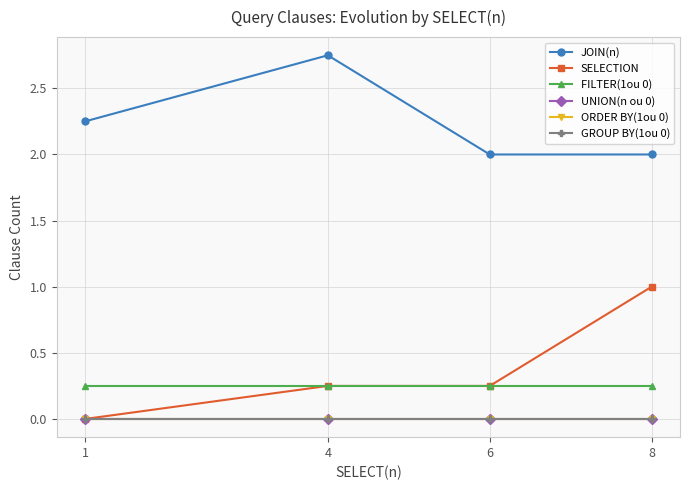

Reading left to right, what are all the values shown in this chart?

JOIN(n): 2.2	2.8	2.0	2.0
SELECTION: 0.0	0.2	0.2	1.0
FILTER(1ou 0): 0.2	0.2	0.2	0.2
UNION(n ou 0): 0.0	0.0	0.0	0.0
ORDER BY(1ou 0): 0.0	0.0	0.0	0.0
GROUP BY(1ou 0): 0.0	0.0	0.0	0.0